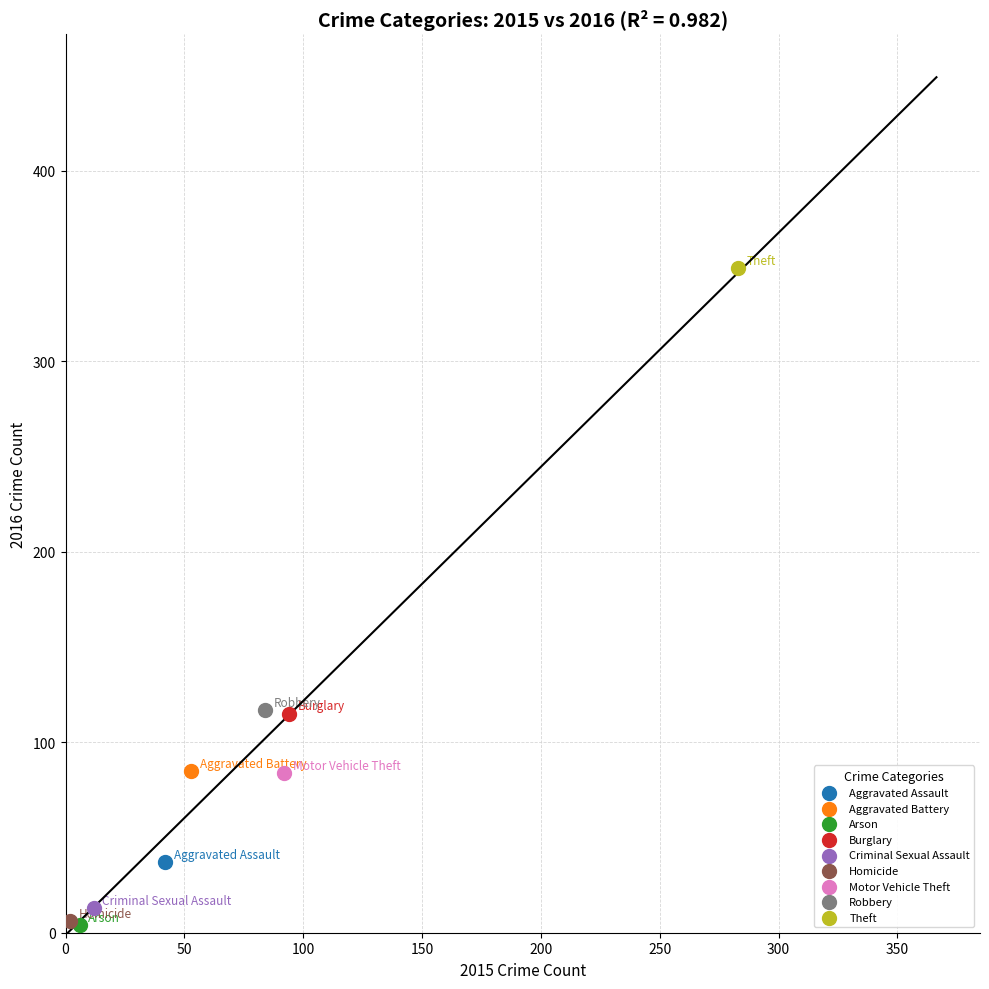

What are all the series names shown in the legend?

Aggravated Assault, Aggravated Battery, Arson, Burglary, Criminal Sexual Assault, Homicide, Motor Vehicle Theft, Robbery, Theft